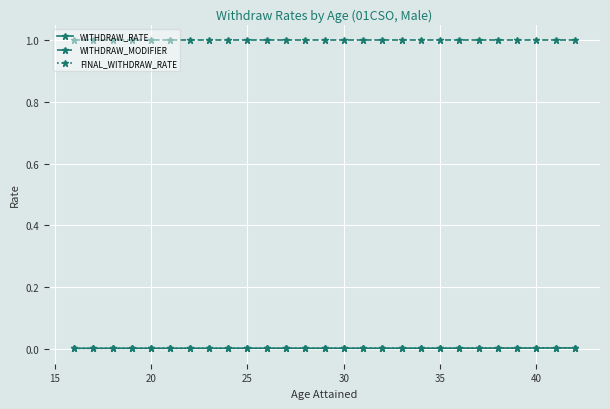

Is this an area chart (filled region under the line)?

No